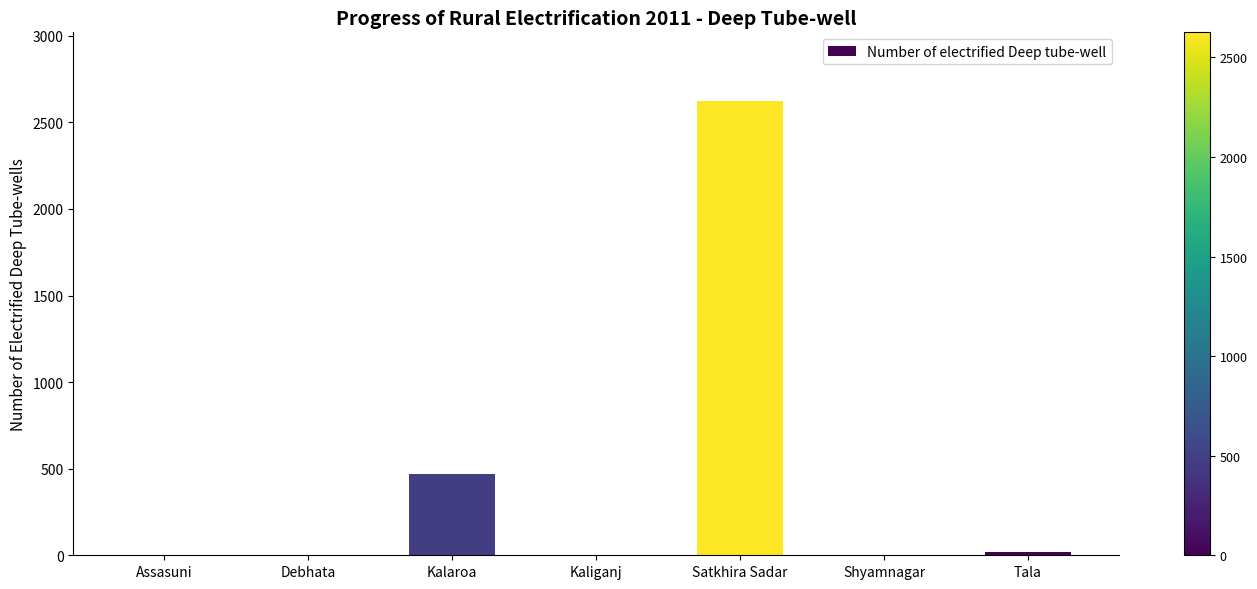

Is it true that the value at Kaliganj is 0?

True